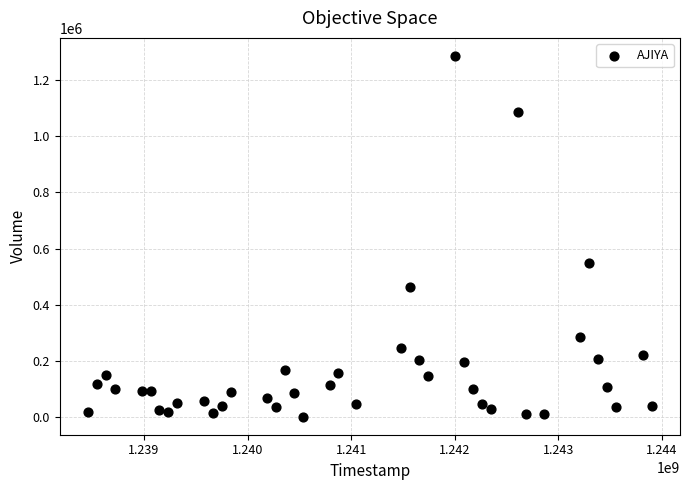

What Y value in the scatter plot is closest to 643600?

548800